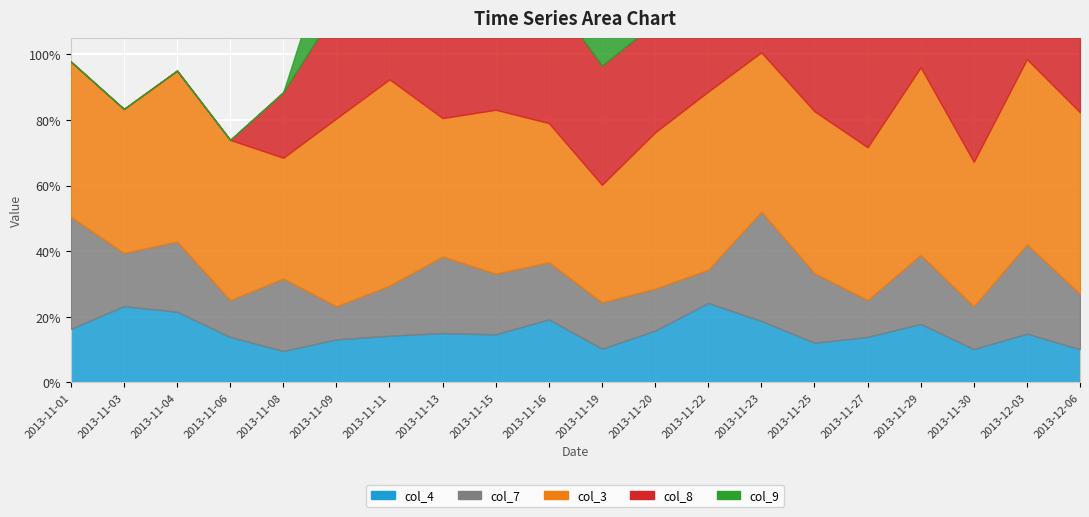

At which label is col_8 closest to 0?

20131101